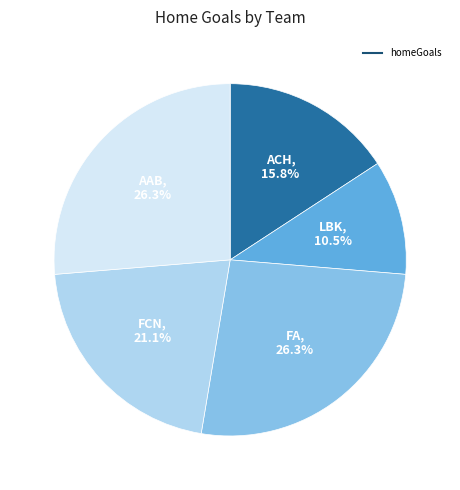

Is there a majority slice in this chart?

No